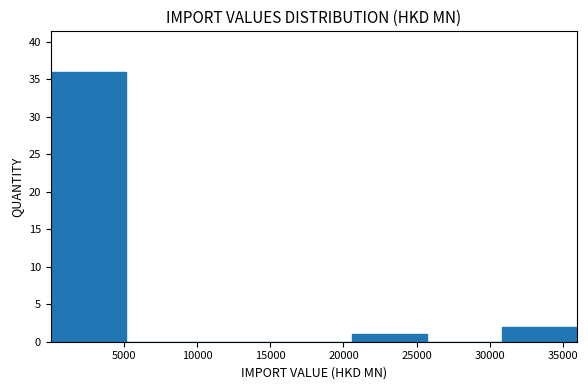

Reading left to right, list every bar in this chart as the range it spans on the x-axis followed by its height. Neither the bar edges nor the heights are printed on the chart, so give them approximately, as read against the axes.

0 to 5000: 36
5000 to 10500: 0
10500 to 15500: 0
15500 to 20500: 0
20500 to 25500: 1
25500 to 31000: 0
31000 to 36000: 2